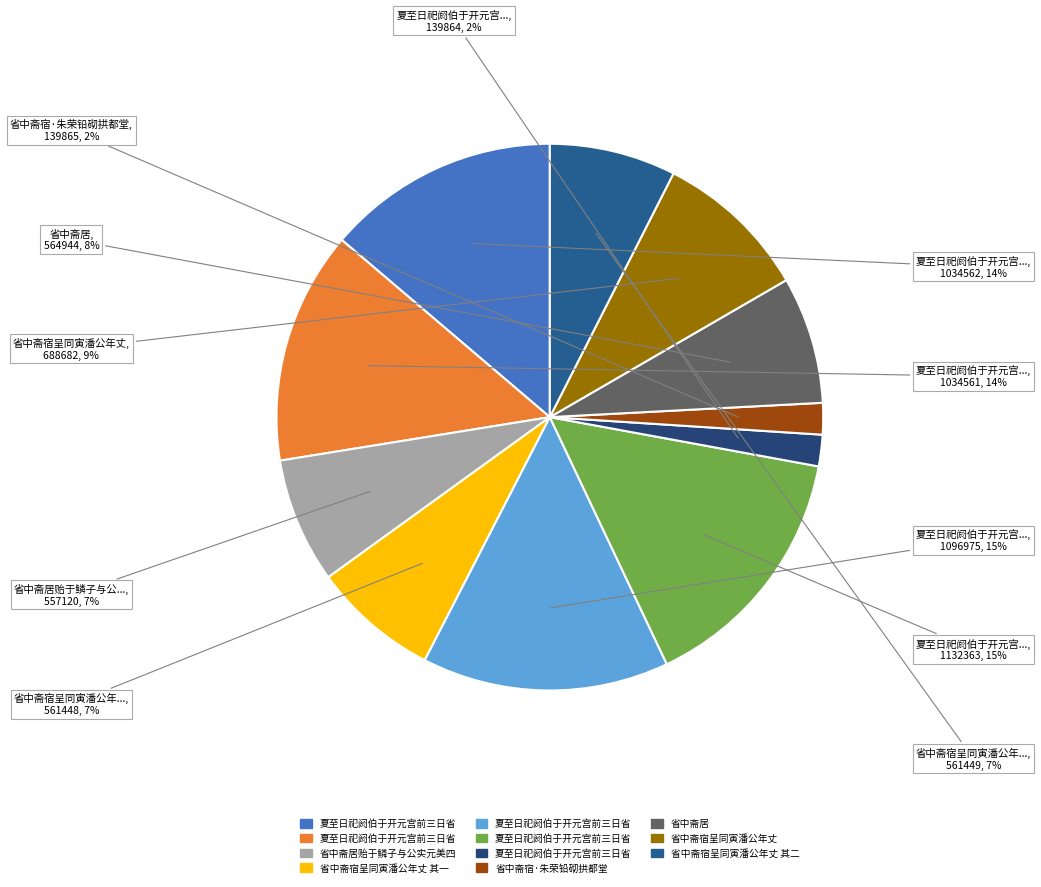

Is there any slice that represents more than half of the pie?

No